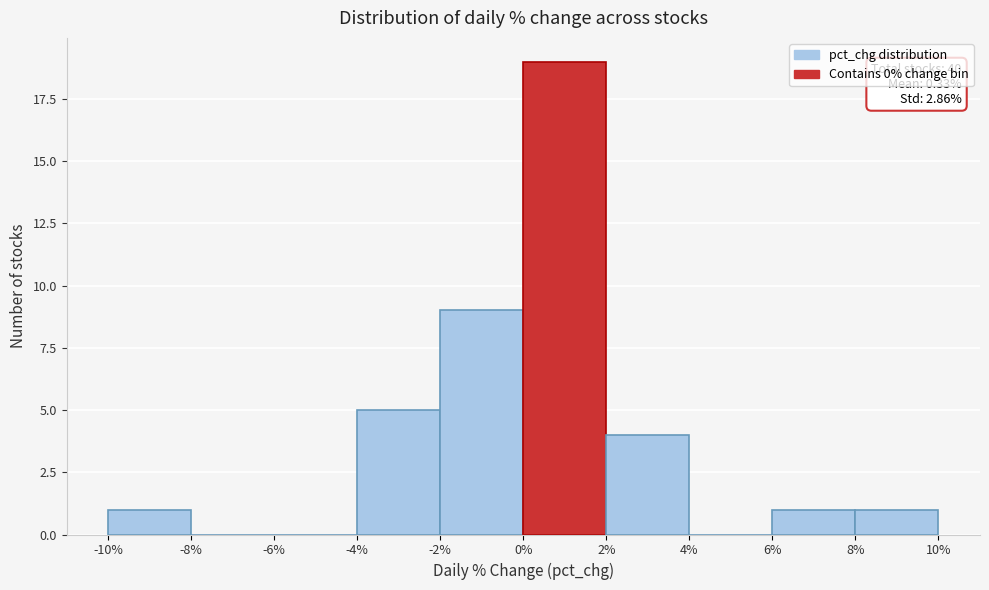

Which range on the x-axis has the tallest bar?

0% to 2%